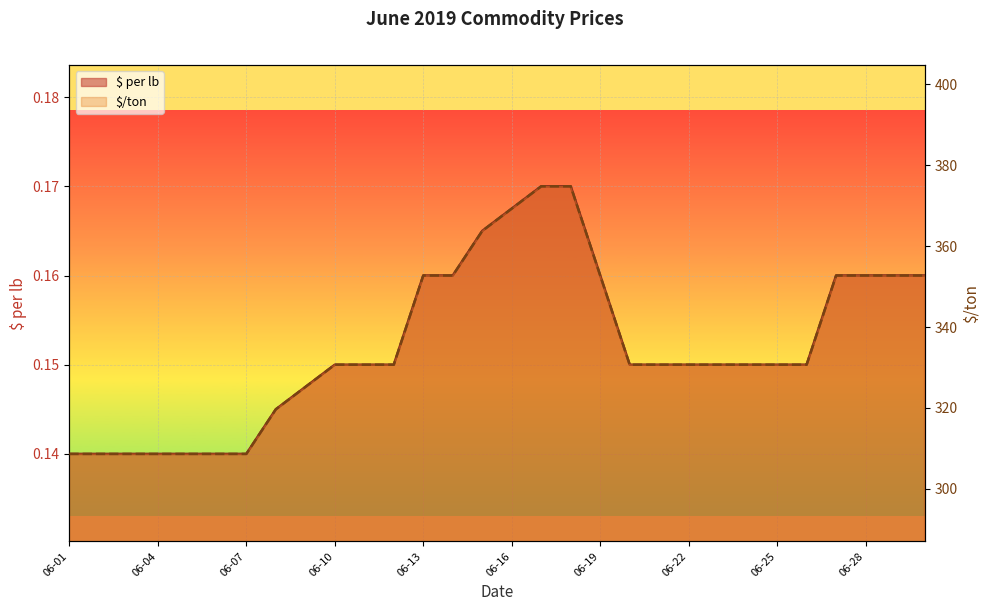

The $ per lb line series shows 0.3 at 25. True or false?

False